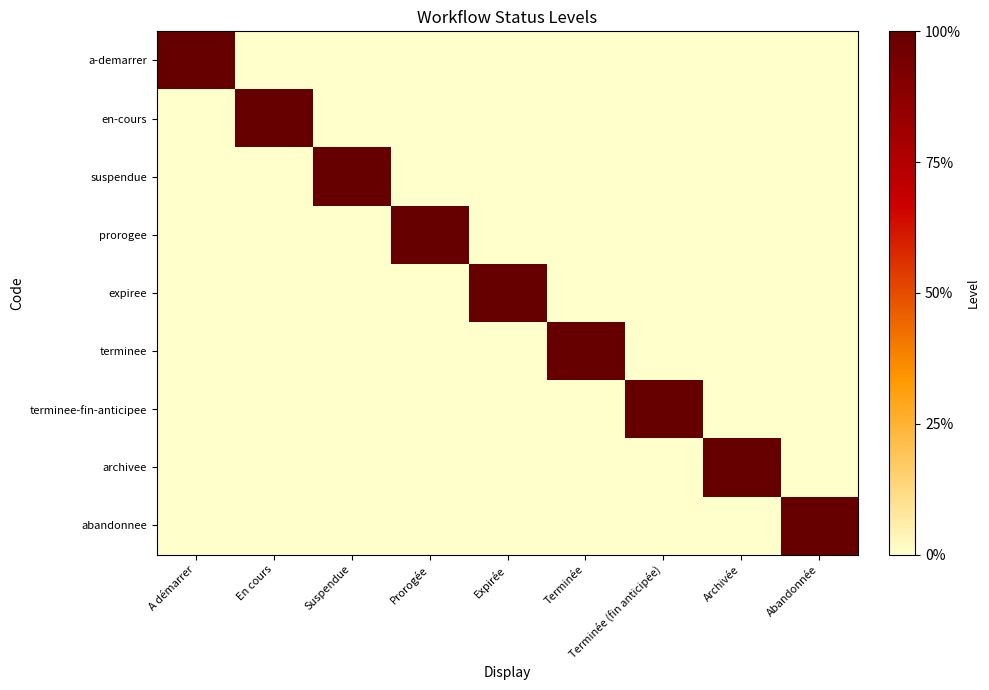

Reading left to right, transcribe all the data shown in this chart.

a-demarrer: A démarrer=1	En cours=0	Suspendue=0	Prorogée=0	Expirée=0	Terminée=0	Terminée (fin anticipée)=0	Archivée=0	Abandonnée=0
en-cours: A démarrer=0	En cours=1	Suspendue=0	Prorogée=0	Expirée=0	Terminée=0	Terminée (fin anticipée)=0	Archivée=0	Abandonnée=0
suspendue: A démarrer=0	En cours=0	Suspendue=1	Prorogée=0	Expirée=0	Terminée=0	Terminée (fin anticipée)=0	Archivée=0	Abandonnée=0
prorogee: A démarrer=0	En cours=0	Suspendue=0	Prorogée=1	Expirée=0	Terminée=0	Terminée (fin anticipée)=0	Archivée=0	Abandonnée=0
expiree: A démarrer=0	En cours=0	Suspendue=0	Prorogée=0	Expirée=1	Terminée=0	Terminée (fin anticipée)=0	Archivée=0	Abandonnée=0
terminee: A démarrer=0	En cours=0	Suspendue=0	Prorogée=0	Expirée=0	Terminée=1	Terminée (fin anticipée)=0	Archivée=0	Abandonnée=0
terminee-fin-anticipee: A démarrer=0	En cours=0	Suspendue=0	Prorogée=0	Expirée=0	Terminée=0	Terminée (fin anticipée)=1	Archivée=0	Abandonnée=0
archivee: A démarrer=0	En cours=0	Suspendue=0	Prorogée=0	Expirée=0	Terminée=0	Terminée (fin anticipée)=0	Archivée=1	Abandonnée=0
abandonnee: A démarrer=0	En cours=0	Suspendue=0	Prorogée=0	Expirée=0	Terminée=0	Terminée (fin anticipée)=0	Archivée=0	Abandonnée=1